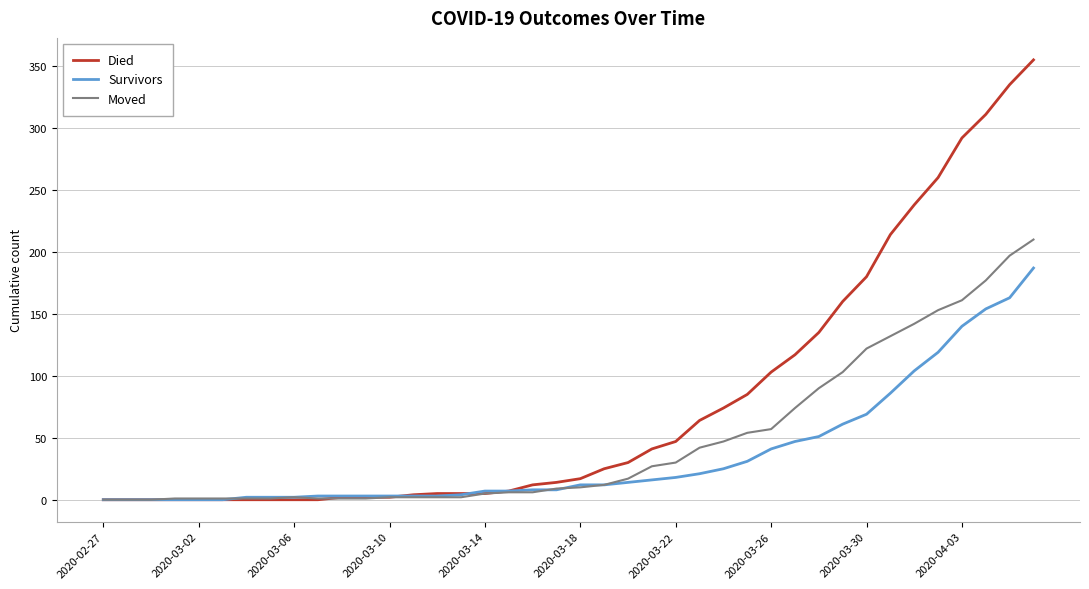

Which series has the largest range (max minus min)?

Died